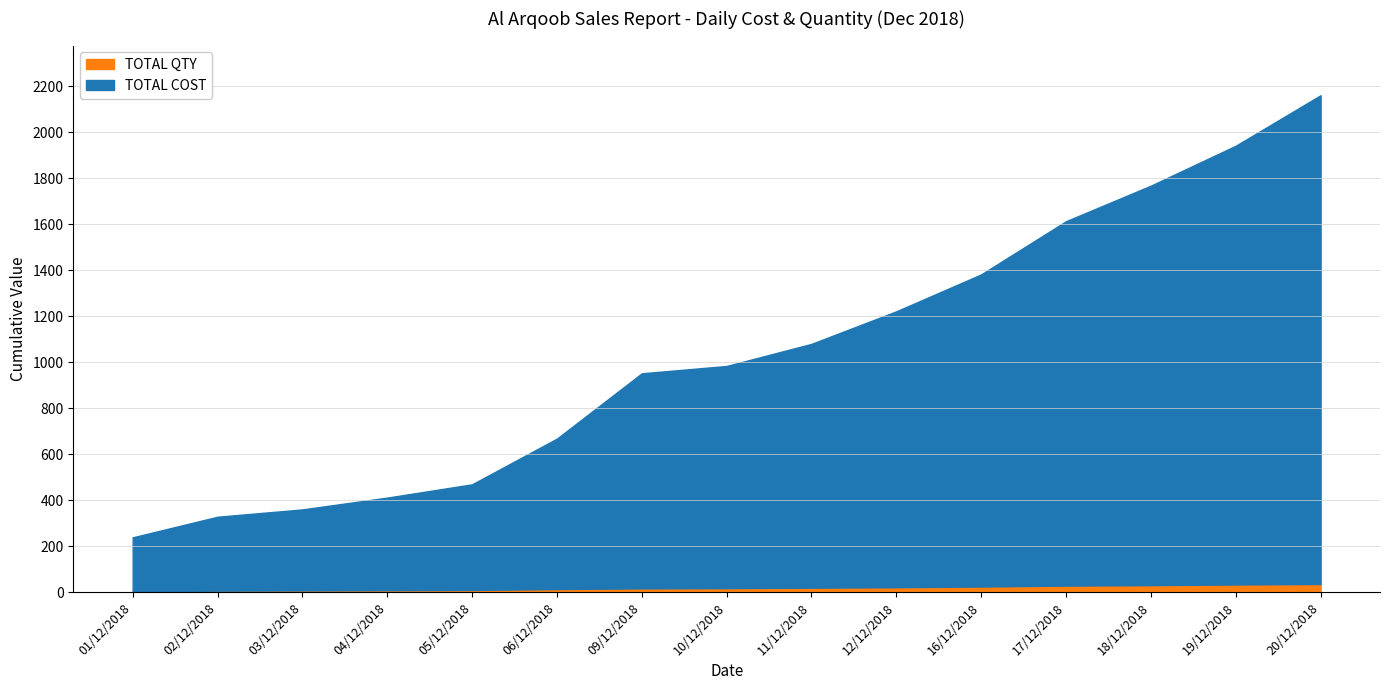

True or false: TOTAL COST has a value of 95.8 at 02/12/2018.

False